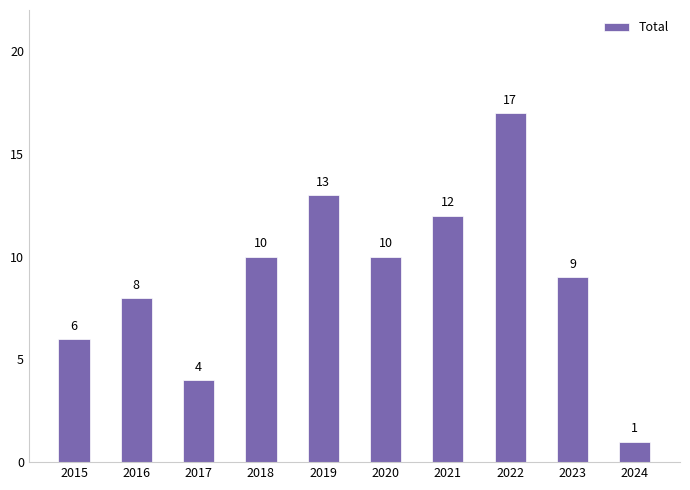

How many data points are less than 10?

5